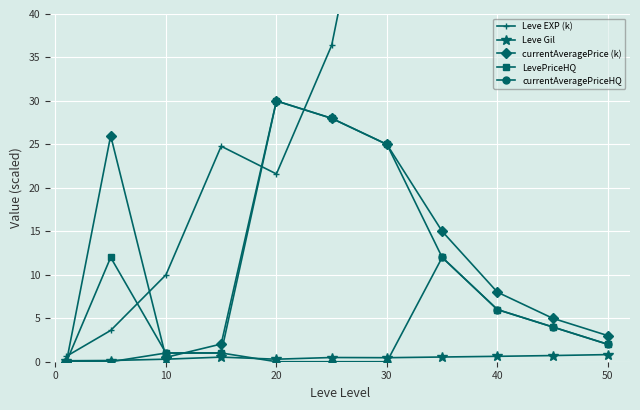

Is it true that currentAveragePriceHQ equals 1.0 at 10?

True